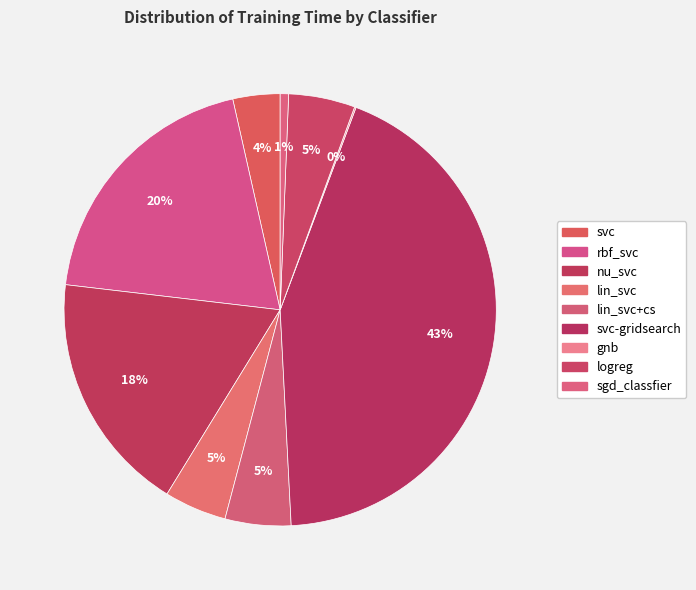

Does any single category account for the majority?

No